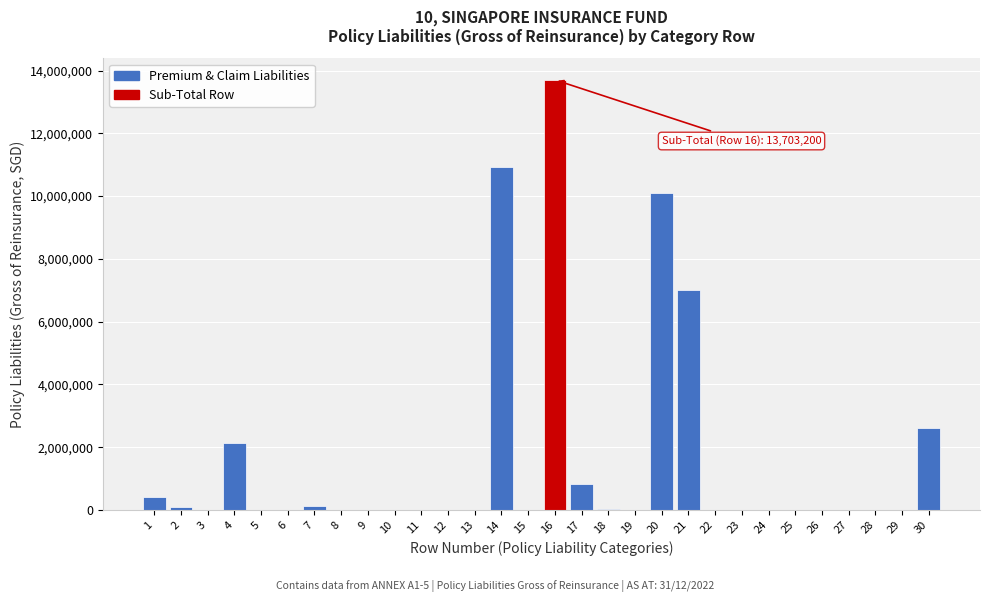

What is the greatest value displayed?

13703200